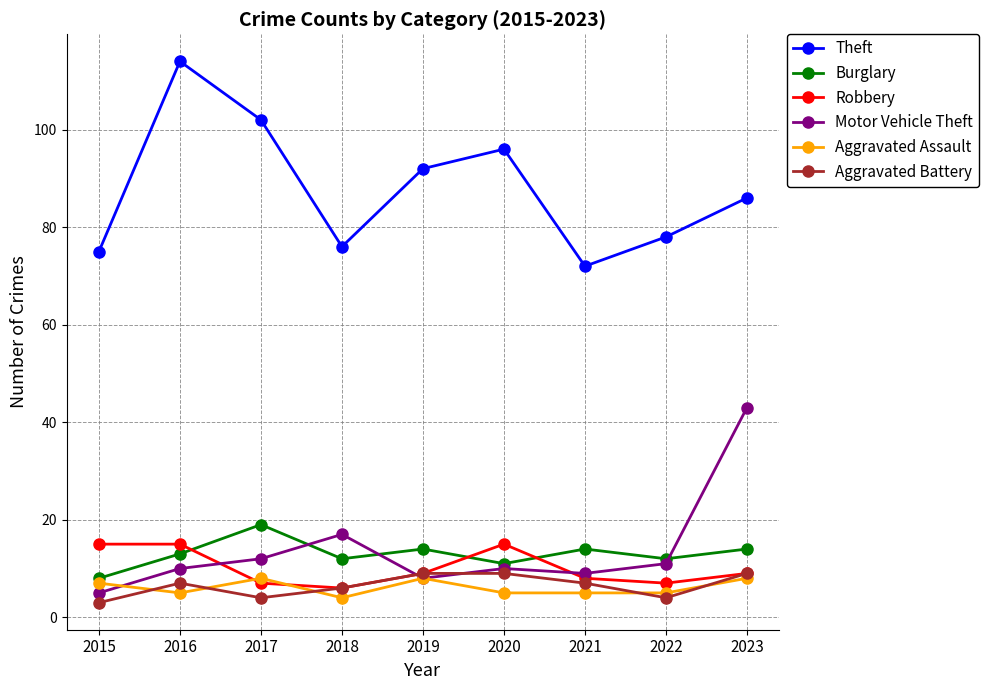

How many data points in Burglary are less than 13?

4